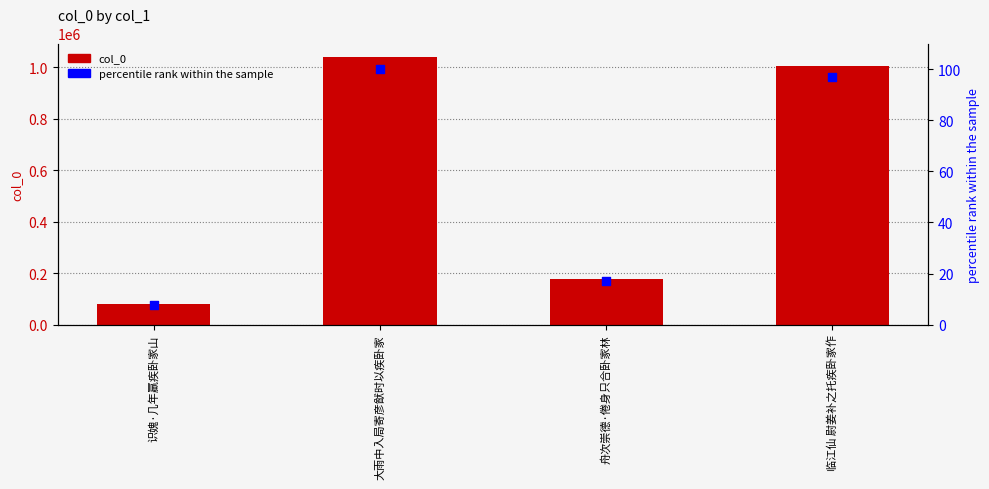

At how many categories does at least one series exceed 639379?

2